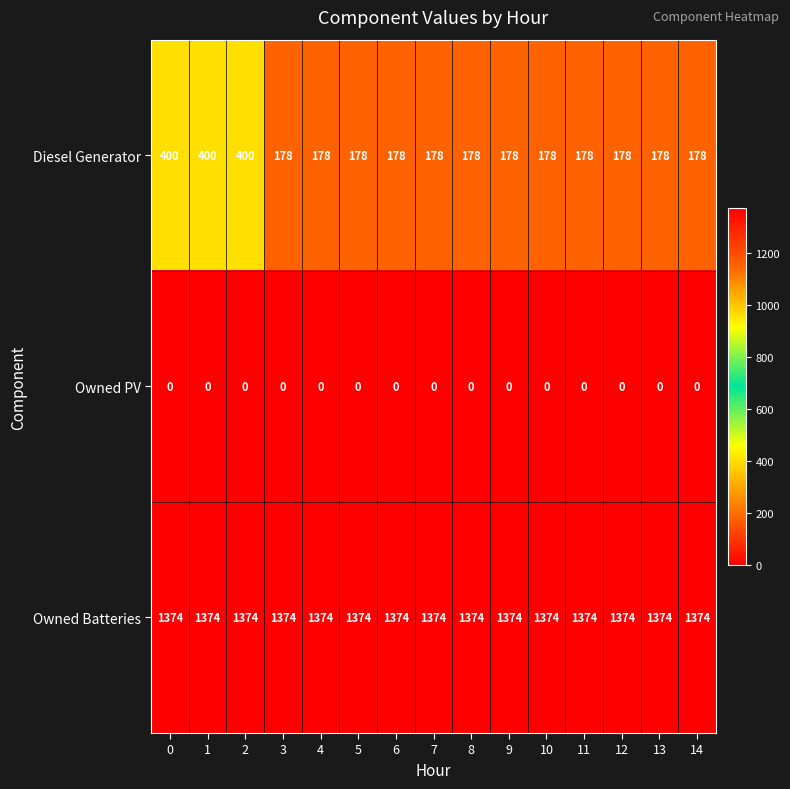

What is the sum of all Diesel Generator values?

3336